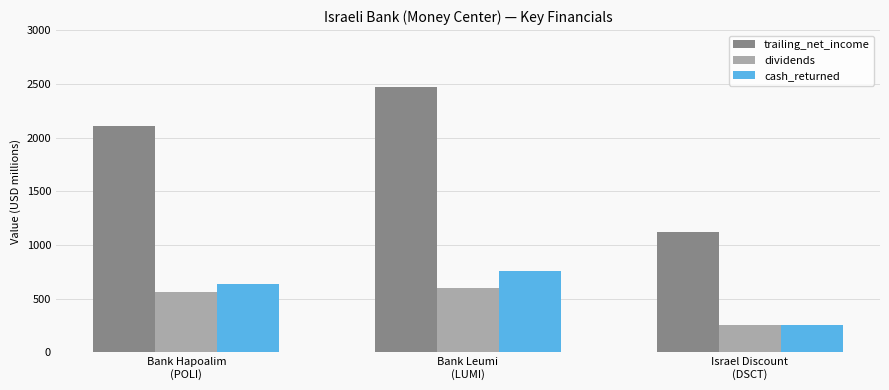

What is the total value across all series at Bank Leumi
(LUMI)?

3822.7